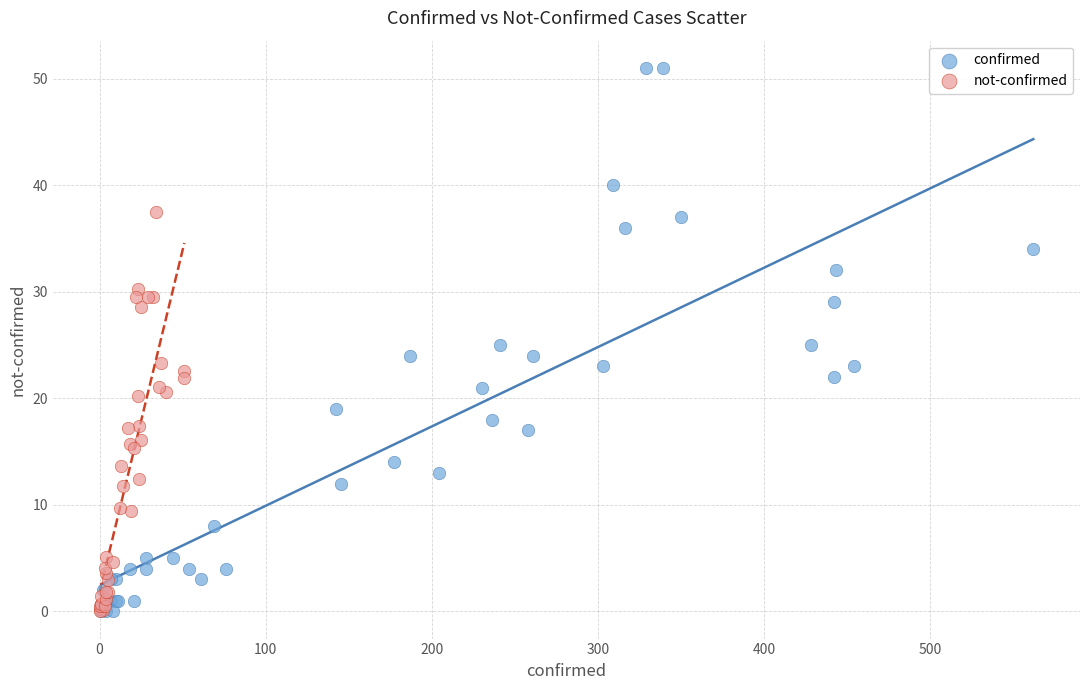

Which series reaches the maximum Y coordinate?

confirmed